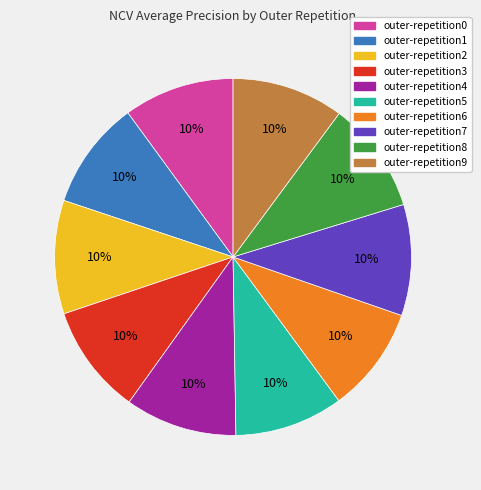

True or false: outer-repetition2 accounts for 18% of the total.

False